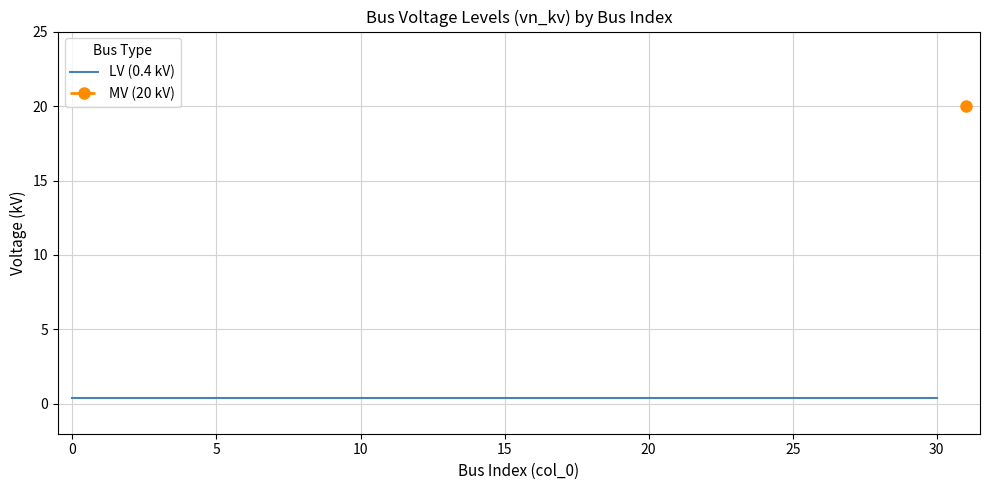

The vn_kv_LV series shows 0.4 at 17. True or false?

True